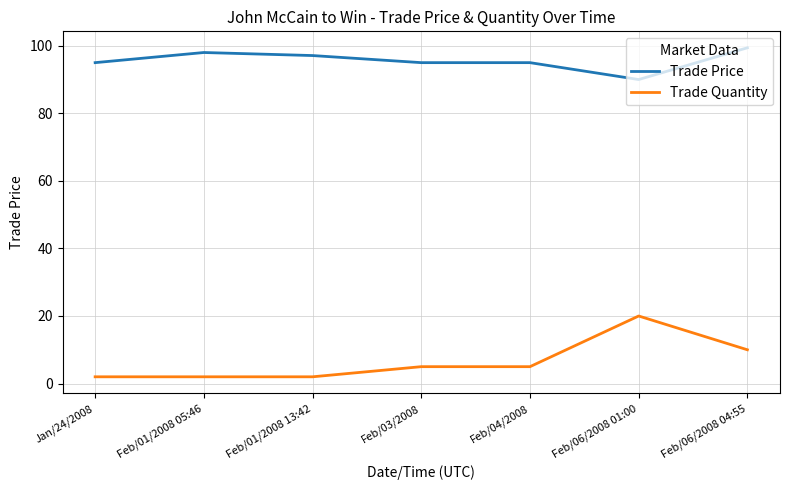

Which category has the highest value in the Trade Quantity series?

Feb/06/2008 01:00